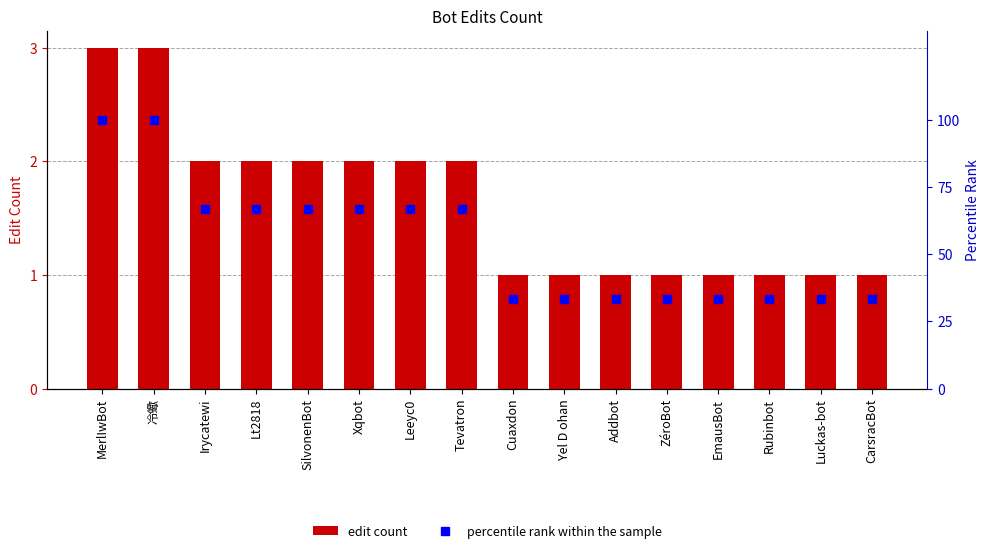

True or false: percentile rank within the sample has a value of 33.3 at ZéroBot.

True